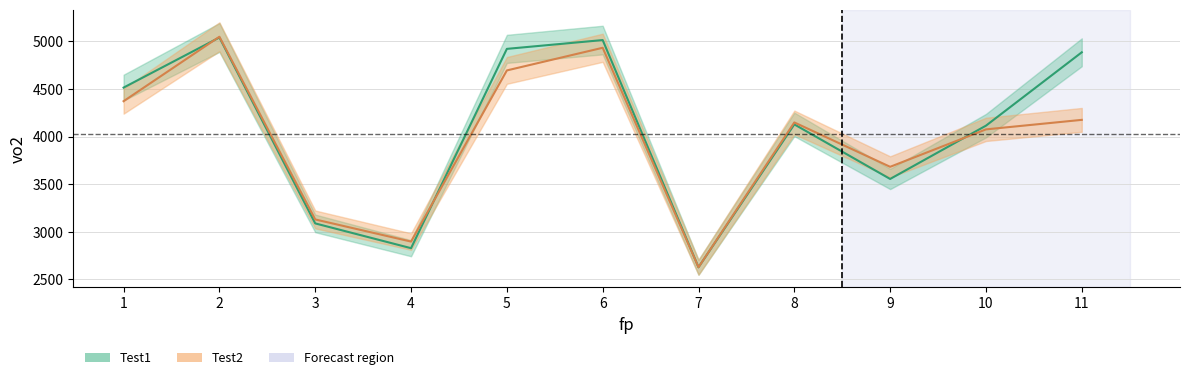

Reading left to right, what are all the values shown in this chart?

Test1: 4515.0	5041.6	3088.0	2827.5	4922.0	5014.5	2627.0	4128.5	3555.0	4115.0	4886.0
Test2: 4372.0	5049.5	3129.5	2897.0	4695.5	4933.5	2627.0	4149.0	3682.5	4076.0	4176.0